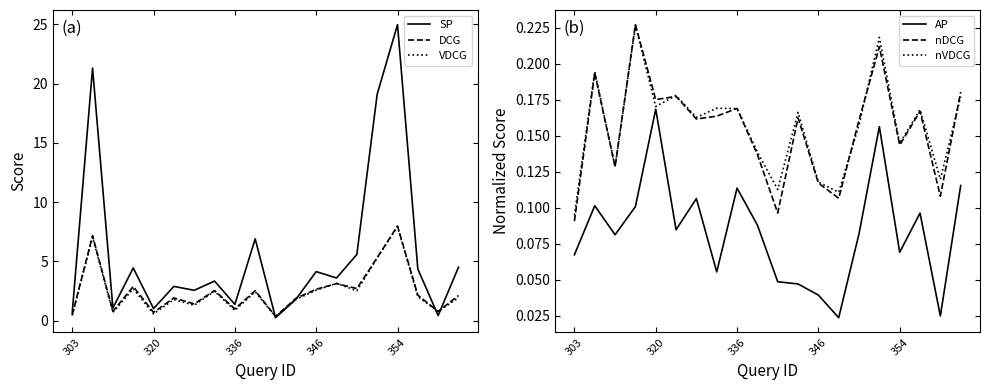

True or false: nDCG has more than 2 points higher than both neighbors.

True